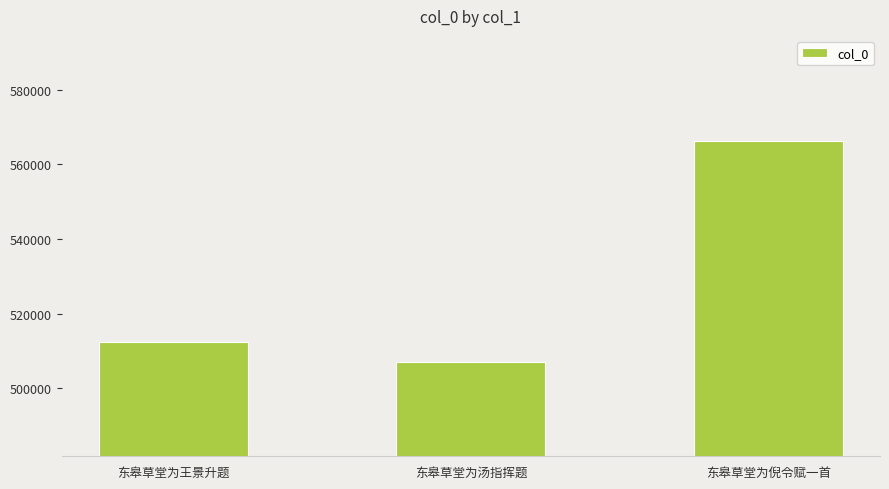

Is it true that the value at 东皋草堂为汤指挥题 is 681612?

False